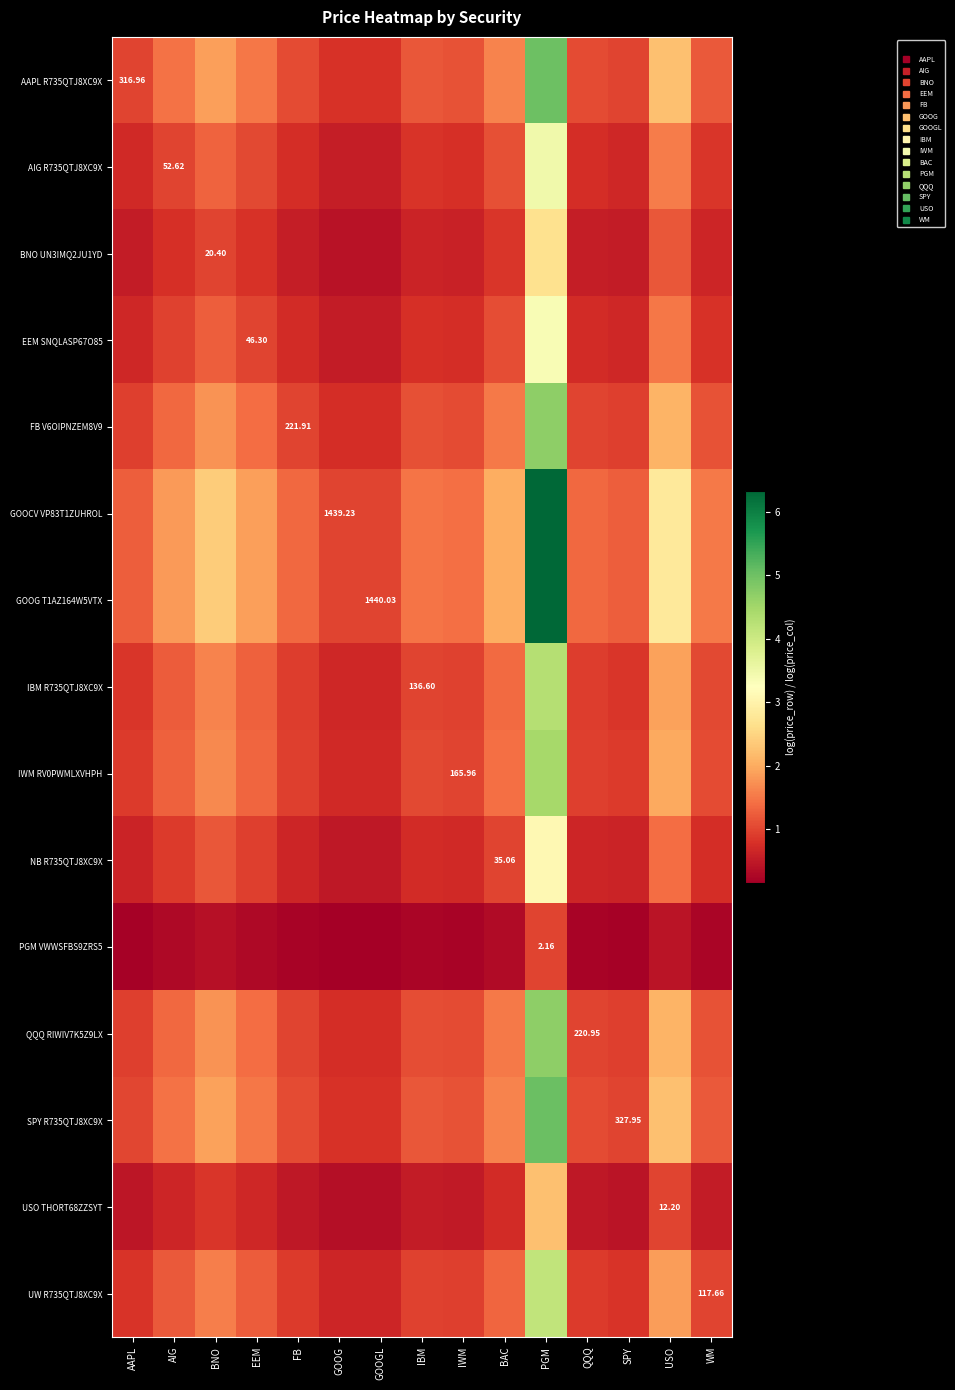

At which label is AAPL R735QTJ8XC9X closest to 2?

BNO